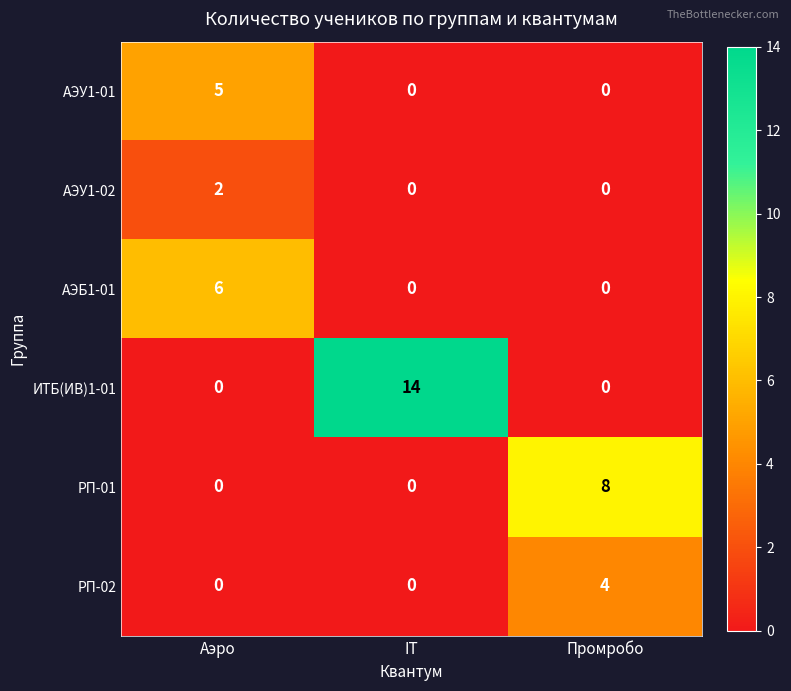

What is the sum of all АЭБ1-01 values?

6